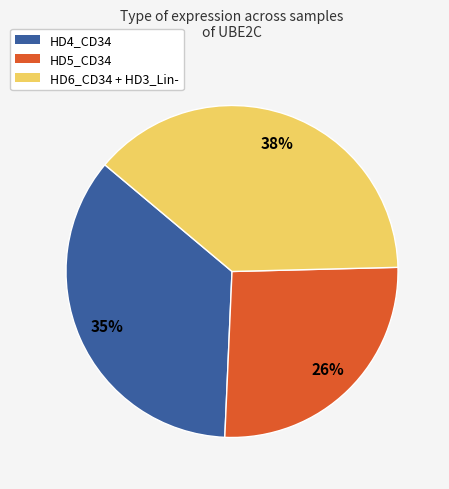

To the nearest percent, what is the difference between the largest and smallest slice percentages?

12%